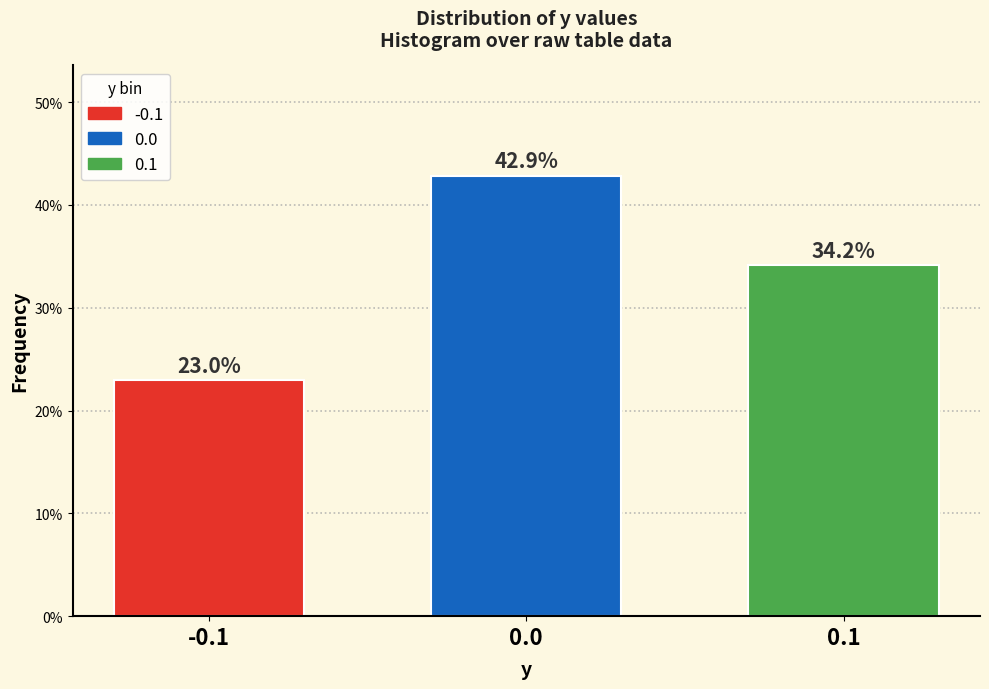

Reading left to right, what are all the values shown in this chart?

-0.1=23.0	0.0=42.9	0.1=34.2